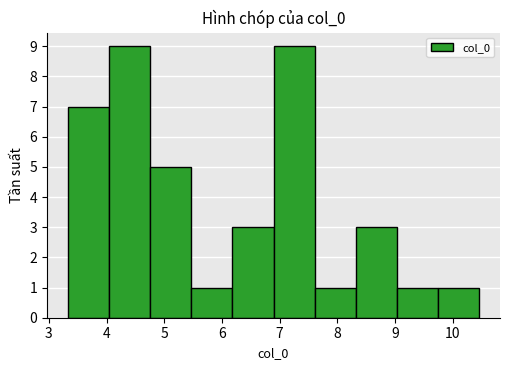

Reading left to right, transcribe this chart: for each bar, give the range it covers on the x-axis and its height. Neither the bar edges nor the heights are printed on the chart, so give them approximately, as read against the axes.

3.3 to 4.0: 7
4.0 to 4.8: 9
4.8 to 5.5: 5
5.5 to 6.2: 1
6.2 to 6.9: 3
6.9 to 7.6: 9
7.6 to 8.3: 1
8.3 to 9.0: 3
9.0 to 9.8: 1
9.8 to 10.5: 1